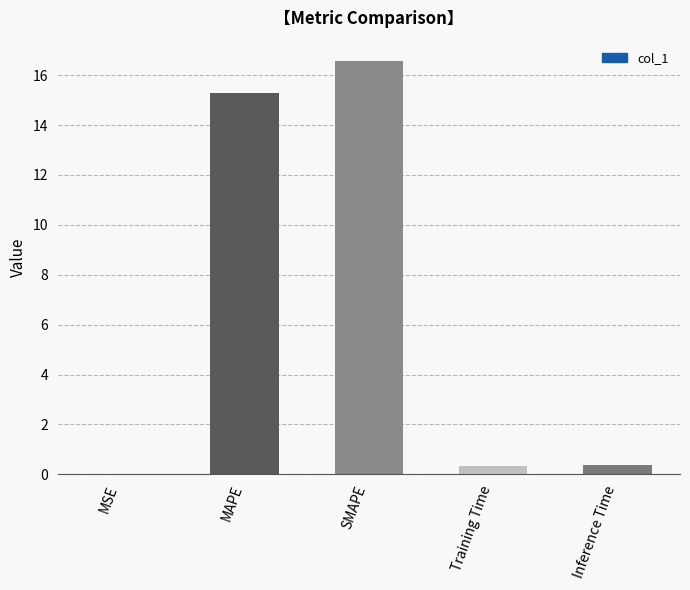

What is the sum of the values at SMAPE and Training Time?

16.9